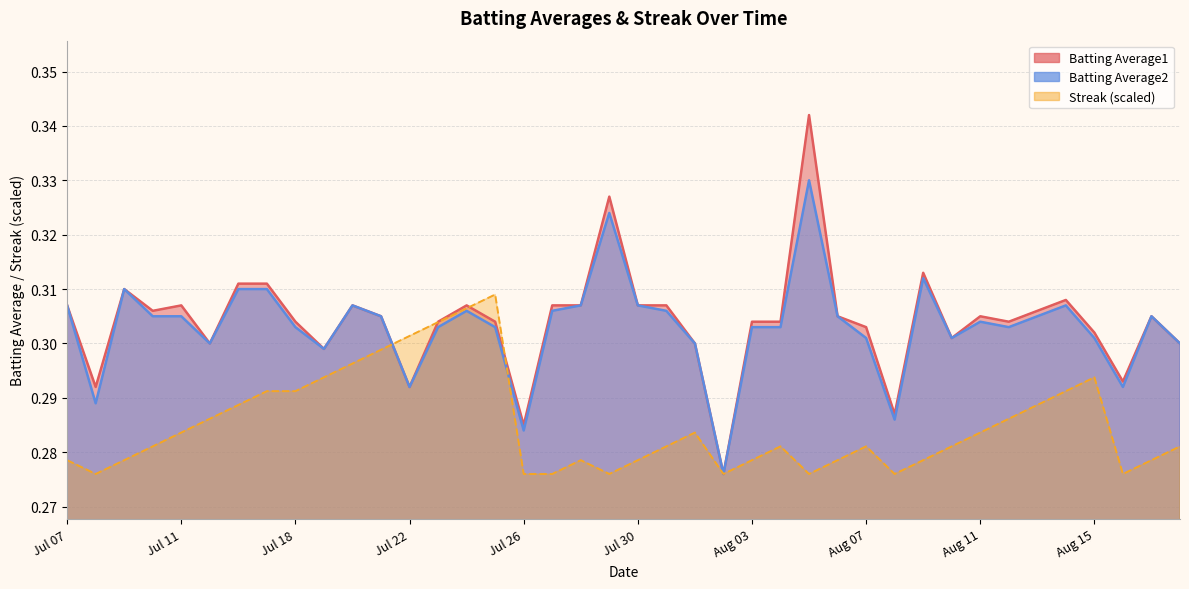

Does the chart have visible grid lines?

Yes